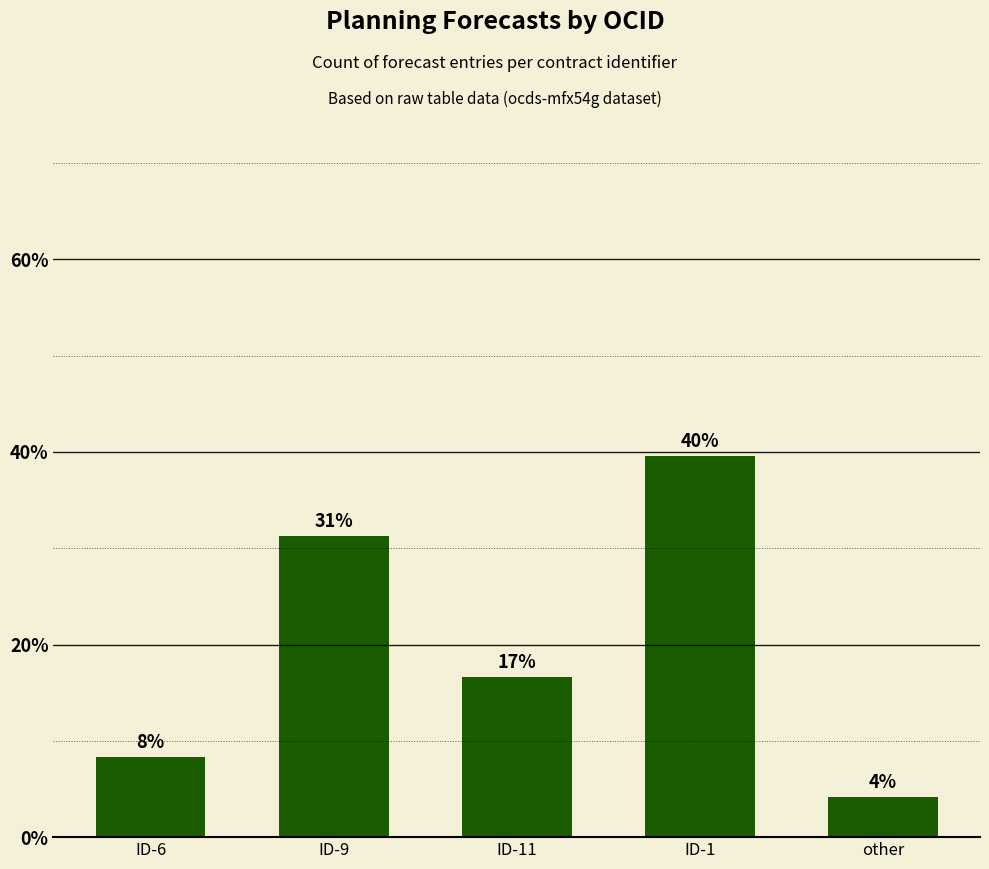

Between other and ID-6, which is larger?

ID-6